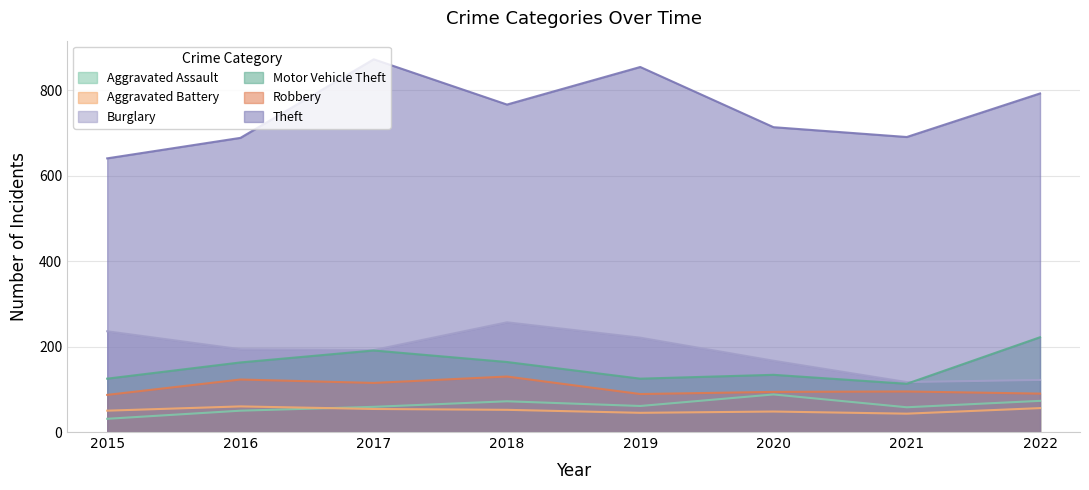

What is the smallest value displayed?

31